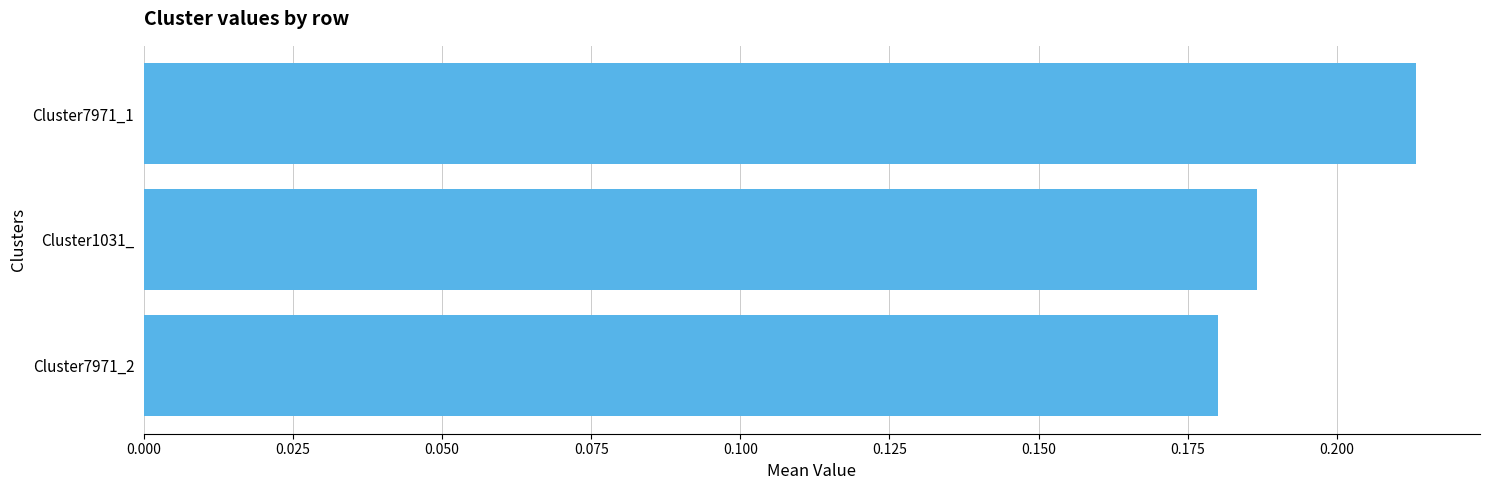

What is the label of the 3rd bar from the top?

Cluster7971_2